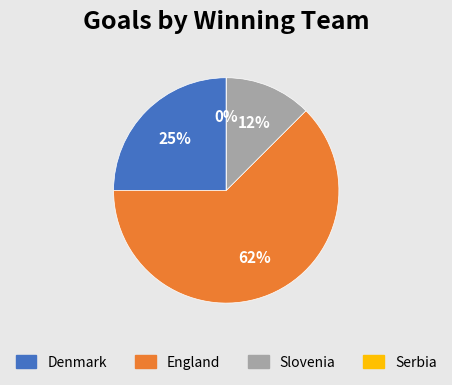

How much of the chart is everything except Slovenia?

87.5%